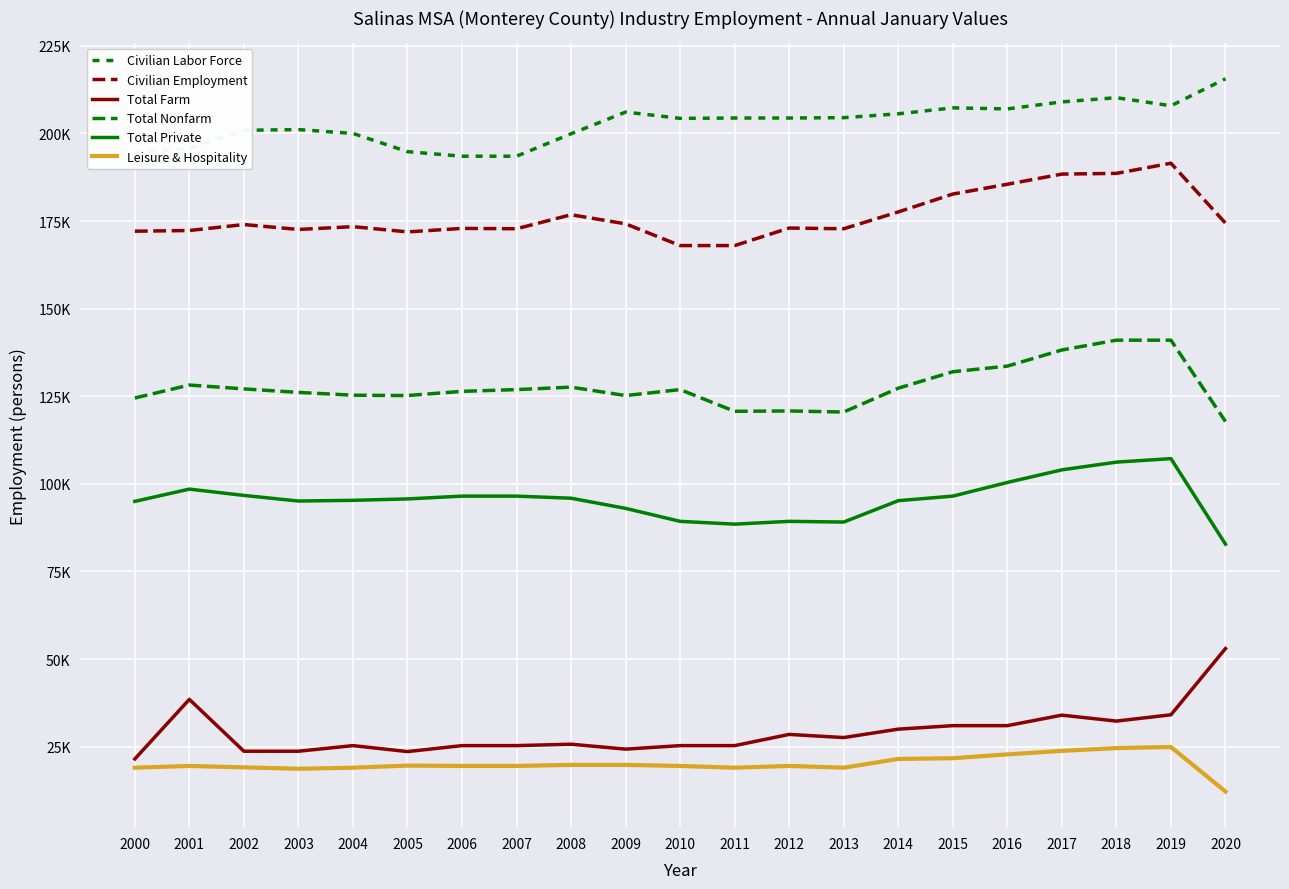

Does the chart display data point markers on the line(s)?

No